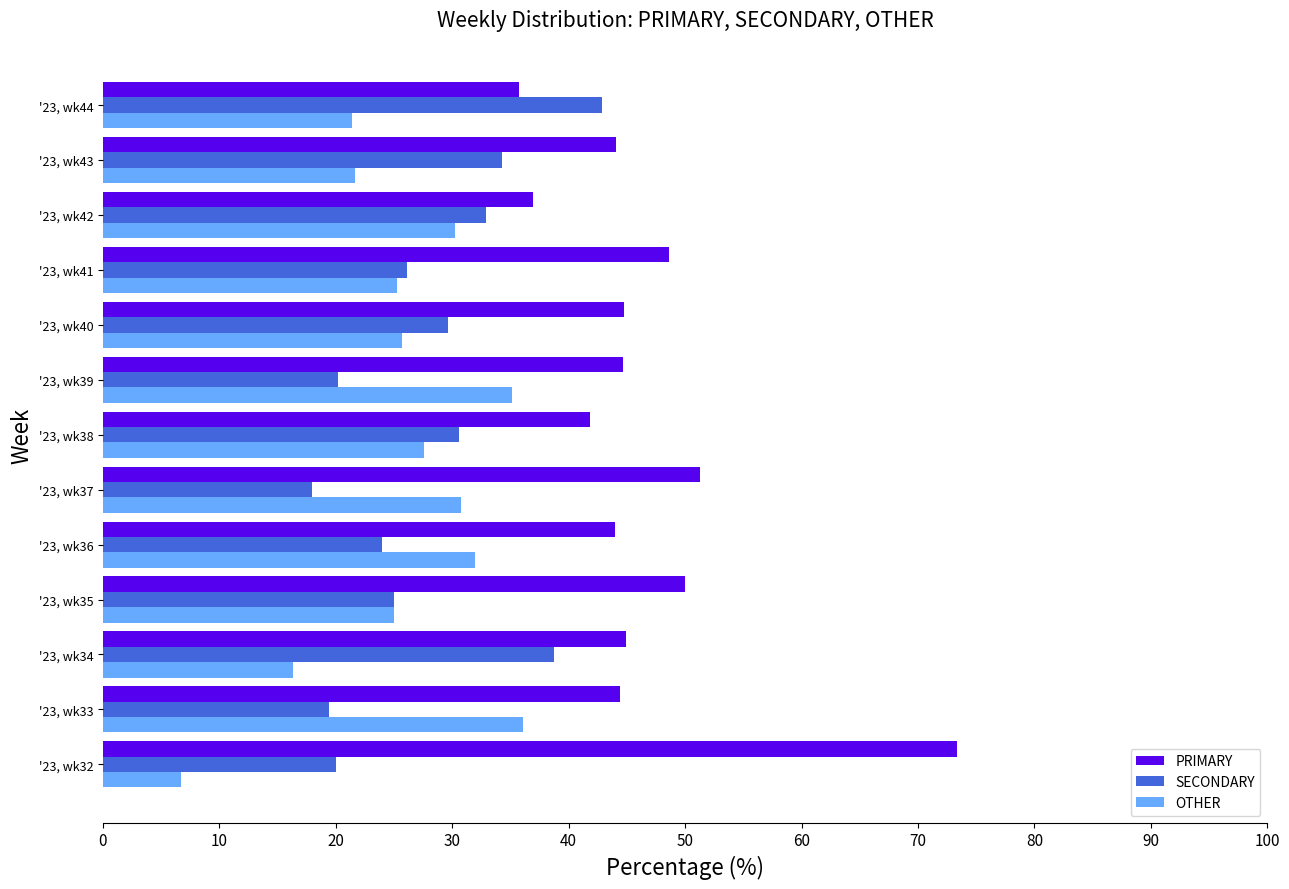

Where is PRIMARY nearest to the value 54?

'23, wk37